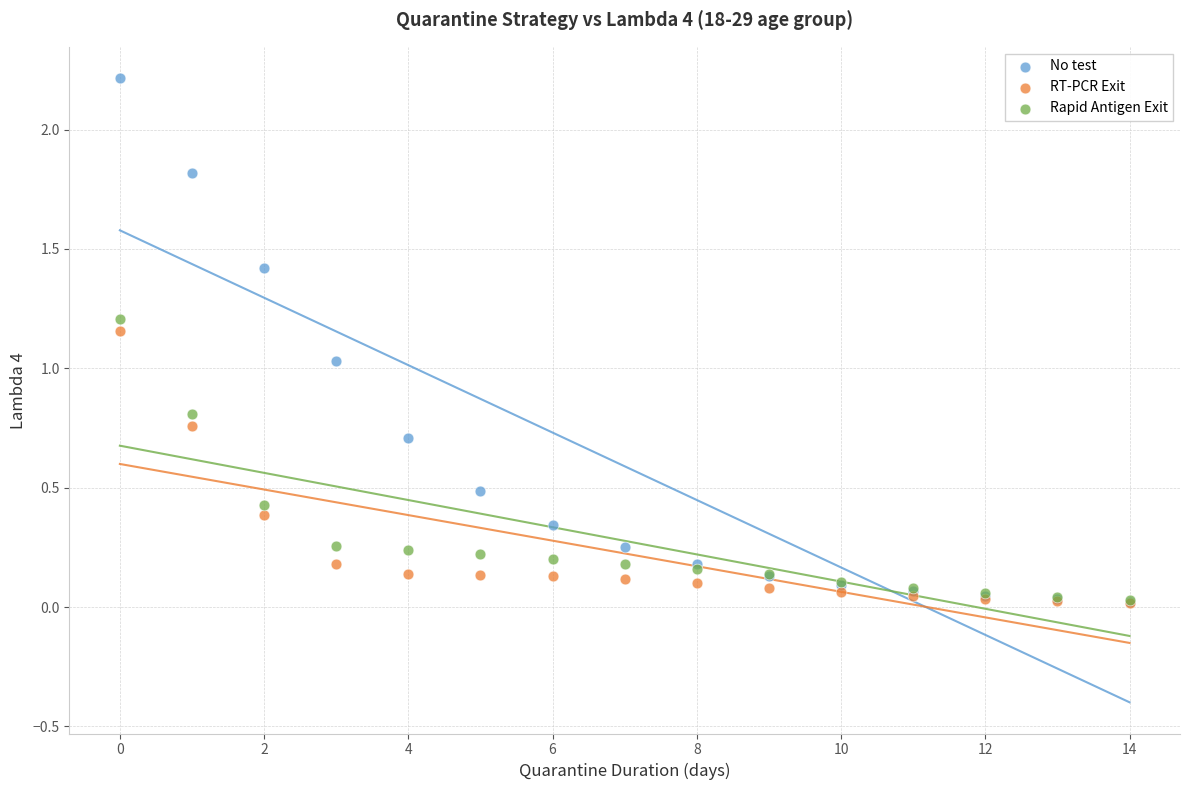

What are all the series names shown in the legend?

No test, RT-PCR Exit, Rapid Antigen Exit